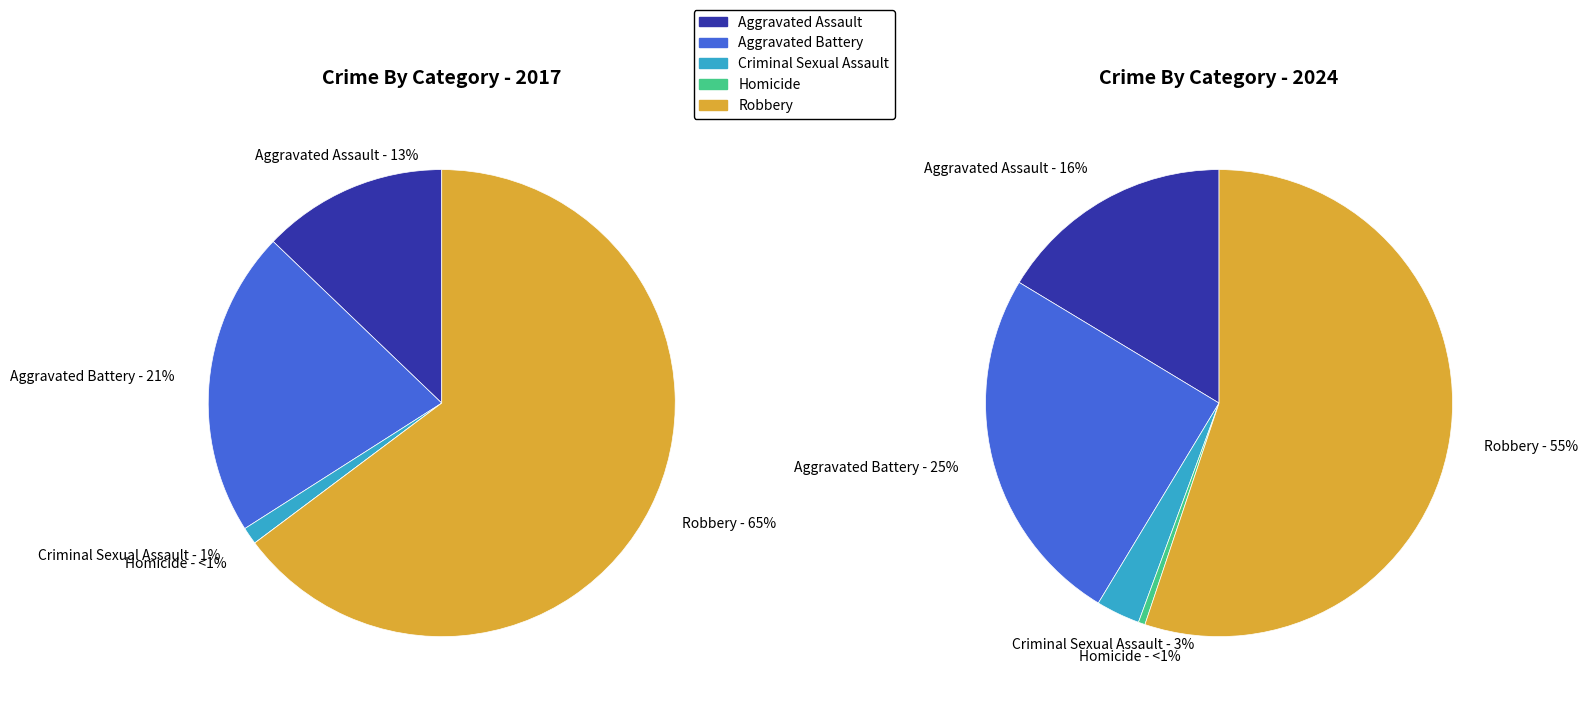

To the nearest percent, what is the difference between the largest and smallest slice percentages?

55%